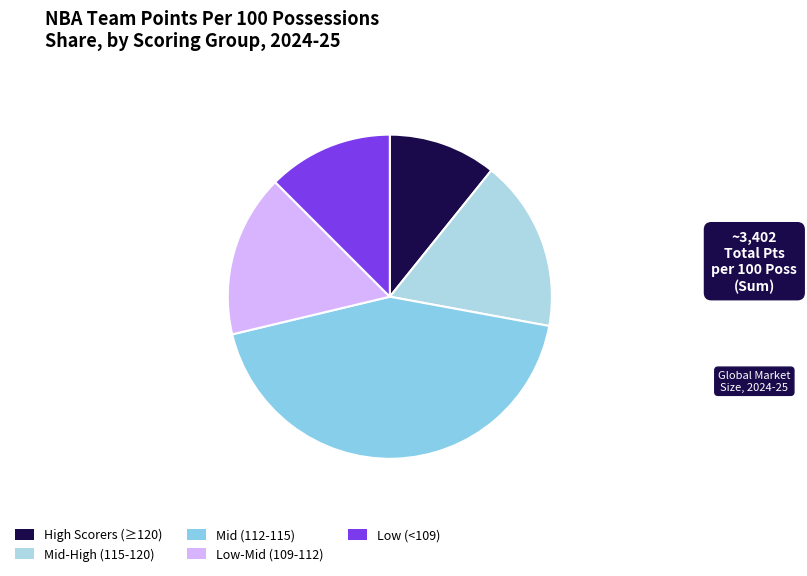

How many slices are in this pie chart?

5